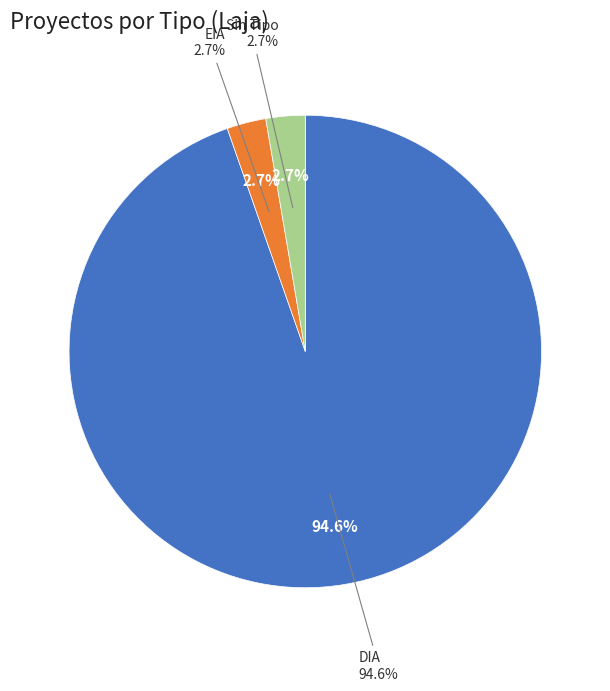

Which has a higher value, DIA or EIA?

DIA